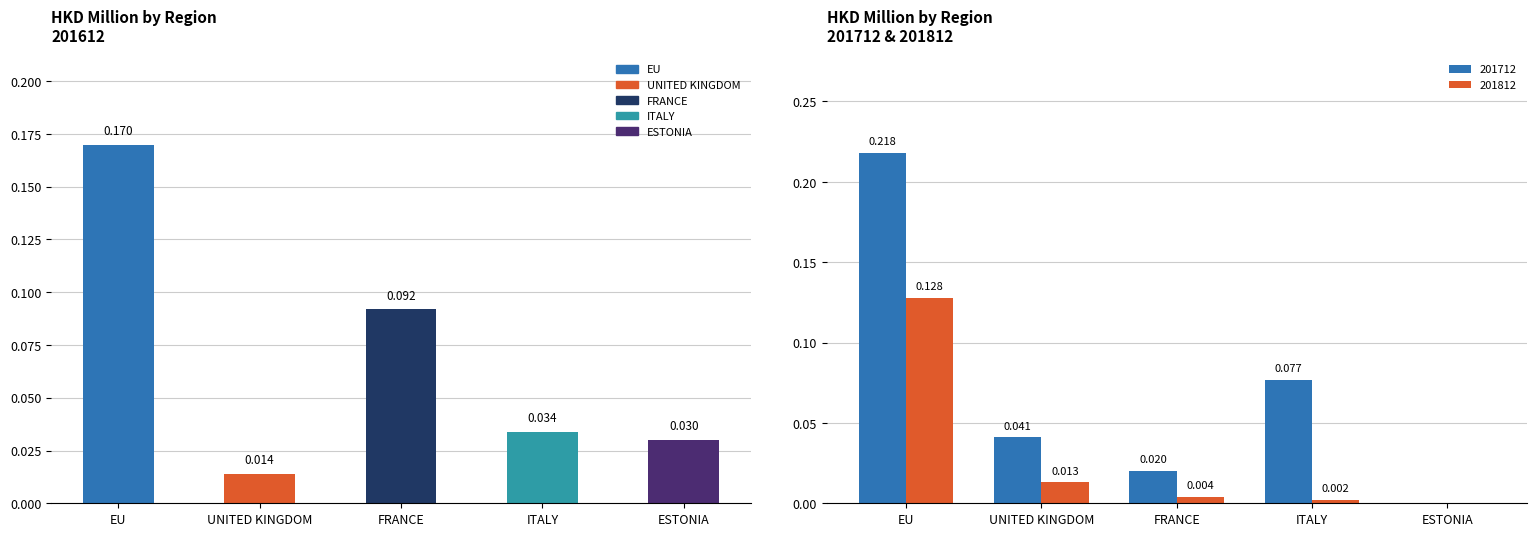

Rank the categories by 201612 value from highest to lowest.

EU, FRANCE, ITALY, ESTONIA, UNITED KINGDOM